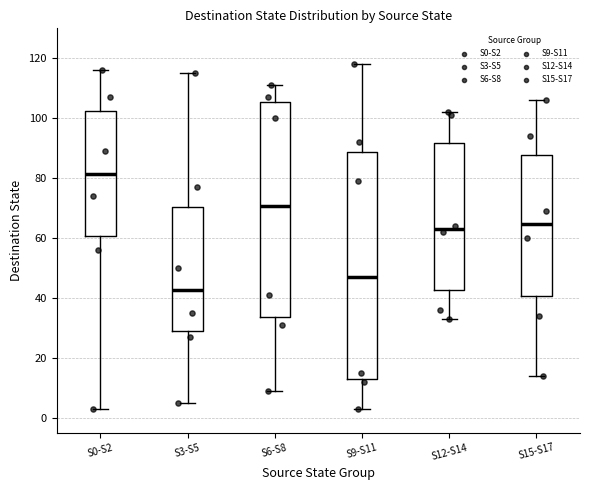

Which box has the lowest median line?

S3-S5